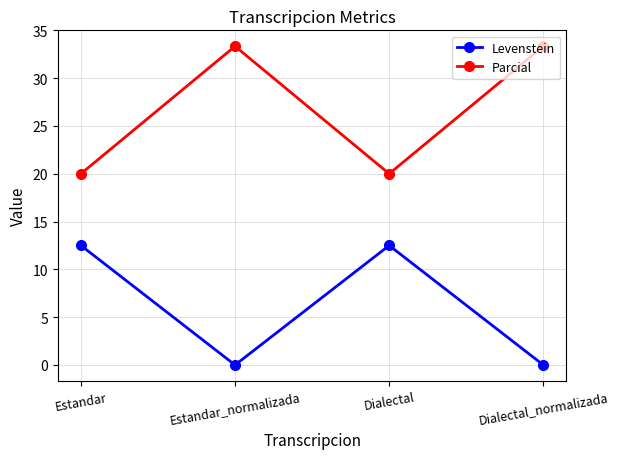

What is the greatest value displayed?

33.3